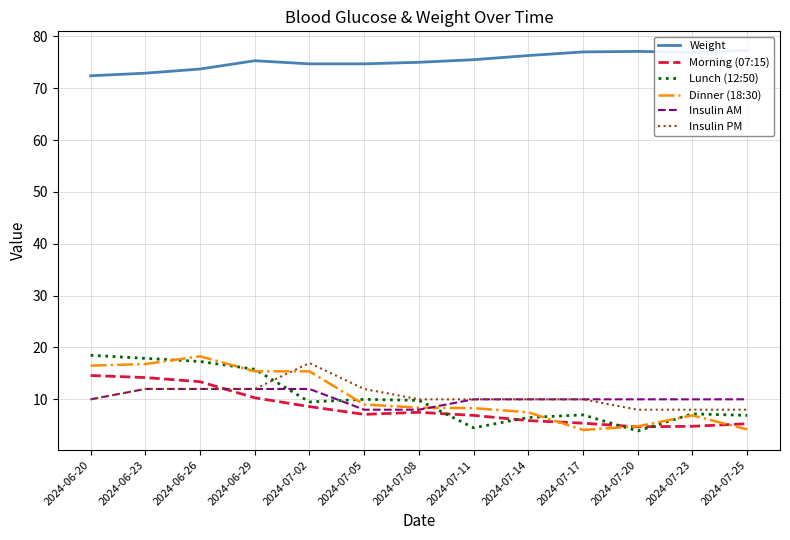

What is the label of the 7th point from the right?

2024-07-08